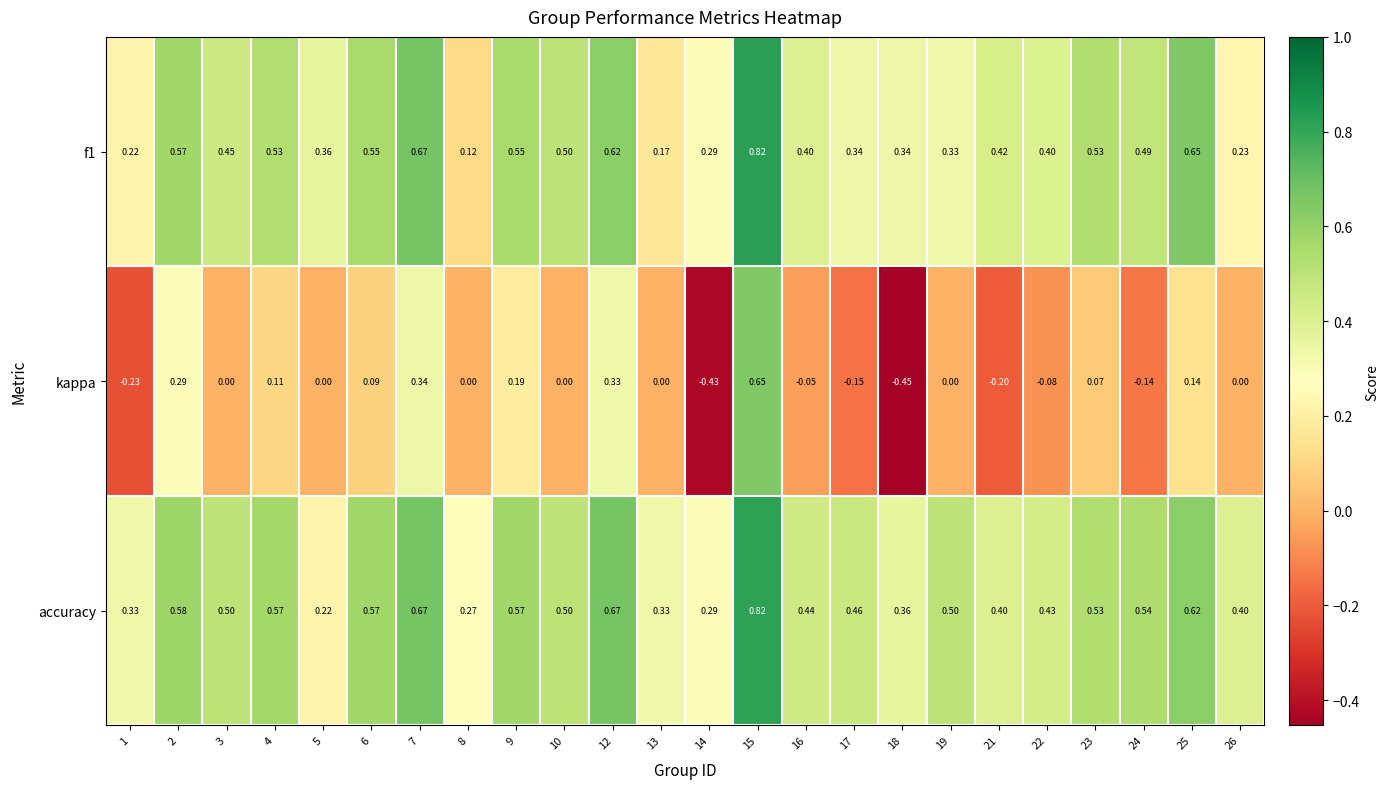

What is the total value across all series at 6?

1.2